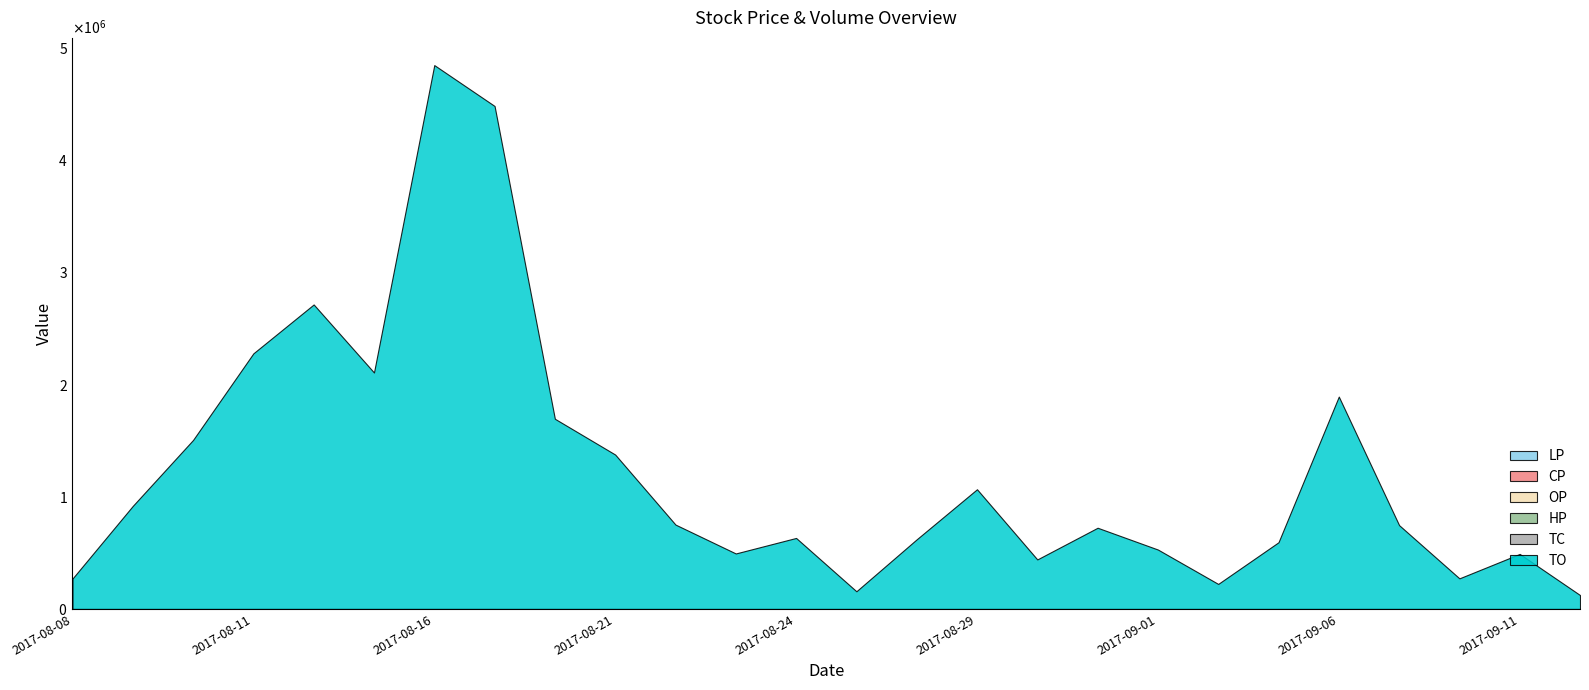

Reading right to left, list all the values displayed in this chart.

LP: 2.6	2.4	2.9	2.7	3.5	3.0	2.5	2.8	2.5	2.4	2.8	2.7	2.5	2.7	2.8	2.4	2.7	2.5	2.2	2.0	1.9	1.6	1.6	1.4	1.7	1.8
CP: 2.6	2.5	2.9	2.7	3.7	3.6	2.7	2.9	2.8	2.4	2.8	2.8	2.6	2.7	2.8	2.6	2.7	2.8	2.7	2.2	2.4	1.6	2.1	1.7	1.8	1.8
OP: 2.6	2.9	2.9	3.3	3.8	3.0	2.6	2.8	2.6	2.7	3.2	2.7	2.7	2.8	2.8	2.7	3.0	2.5	2.3	2.1	1.9	2.3	1.7	1.8	1.8	1.8
HP: 2.6	2.9	3.1	3.4	4.1	3.6	2.7	2.9	2.8	2.7	3.2	2.9	2.7	2.8	3.0	2.7	3.1	3.1	2.8	2.3	2.4	2.3	2.1	1.8	2.0	1.9
TC: 6.0	18.0	13.0	32.0	55.0	23.0	11.0	14.0	21.0	18.0	30.0	21.0	17.0	20.0	13.0	24.0	35.0	52.0	108.0	137.0	49.0	80.0	51.0	40.0	30.0	11.0
TO: 124620.0	491120.0	273300.0	747810.0	1893750.0	595200.0	223550.0	530180.0	724480.0	441940.0	1067650.0	621320.0	158150.0	633540.0	495190.0	752590.0	1377010.0	1695950.0	4484300.0	4848810.0	2108500.0	2714960.0	2279170.0	1507230.0	919030.0	271450.0